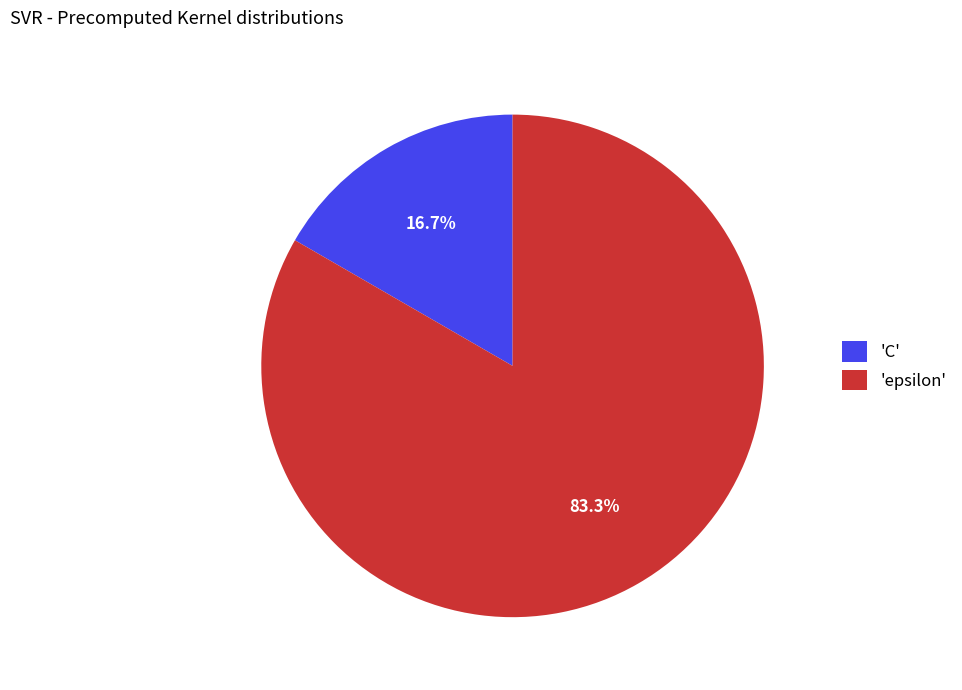

Do 'C' and 'epsilon' together represent more than half of the pie?

Yes